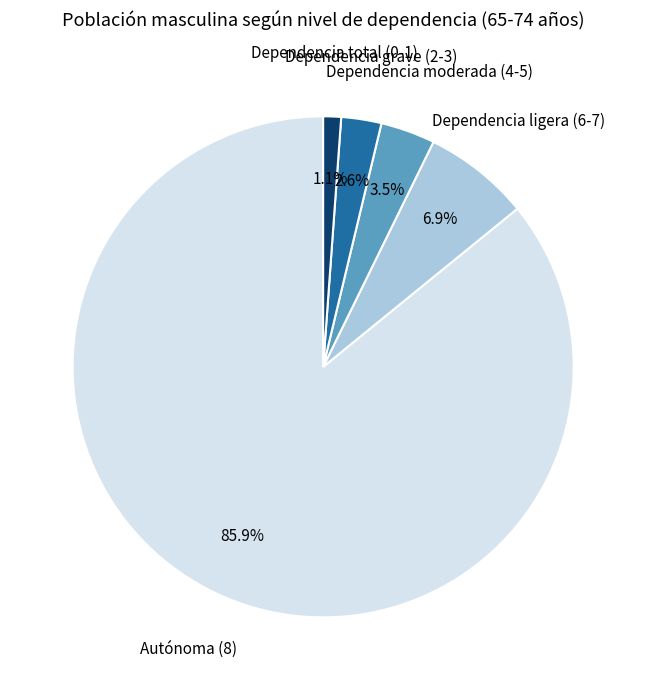

Which slice is the largest?

Autónoma (8)